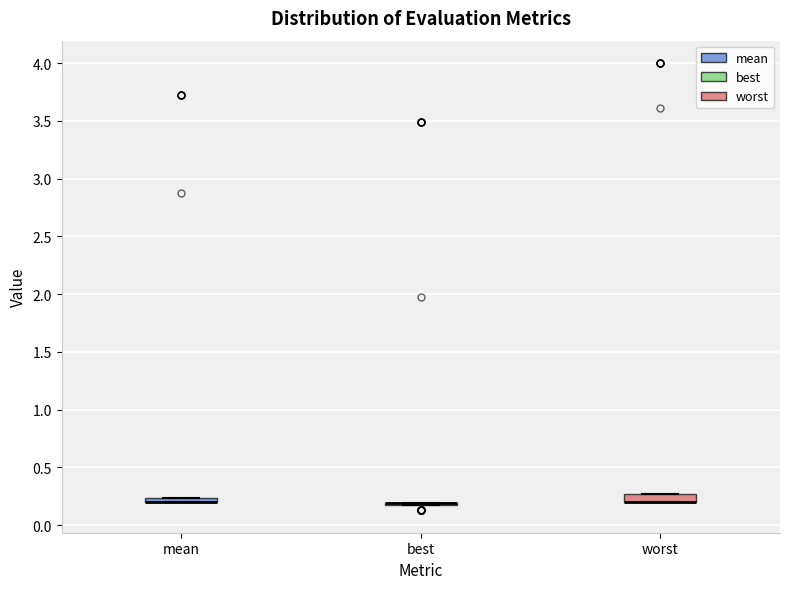

Where is the upper edge of the box for mean on the y-axis? The values are not printed on the chart, so give them approximately, as read against the axis.

0.25